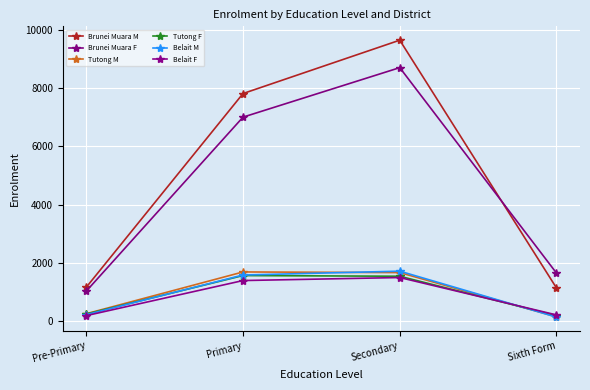

What are all the series names shown in the legend?

Brunei Muara M, Brunei Muara F, Tutong M, Tutong F, Belait M, Belait F